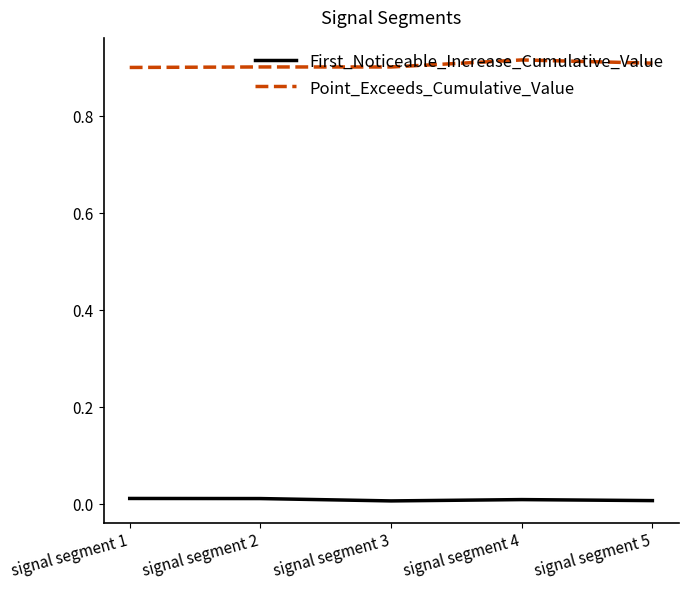

Which series has the largest total across all categories?

Point_Exceeds_Cumulative_Value